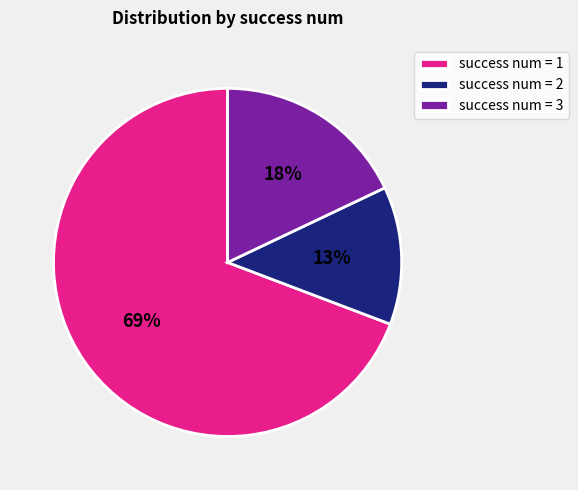

Does success num = 2 represent more than half of the total?

No